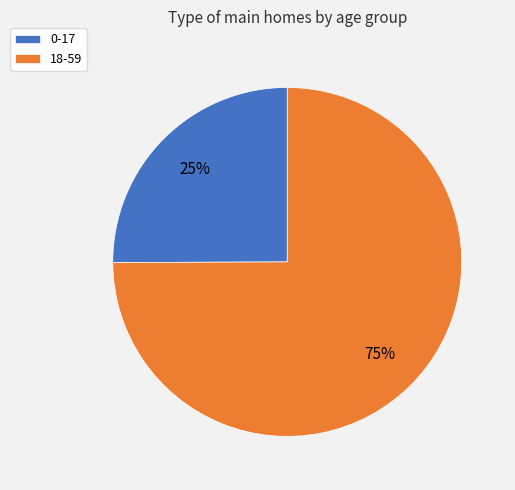

Which slice is the largest?

18-59